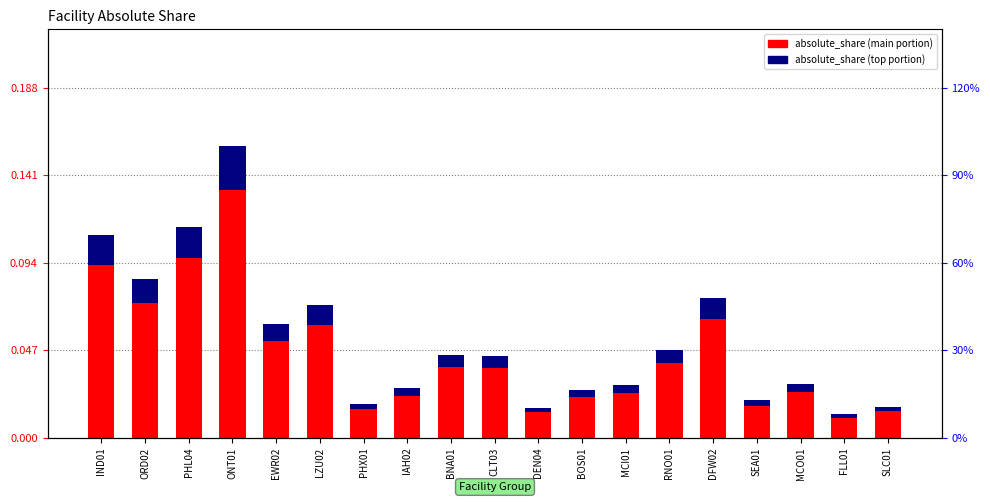

At which category does the chart reach its peak across all series?

ONT01